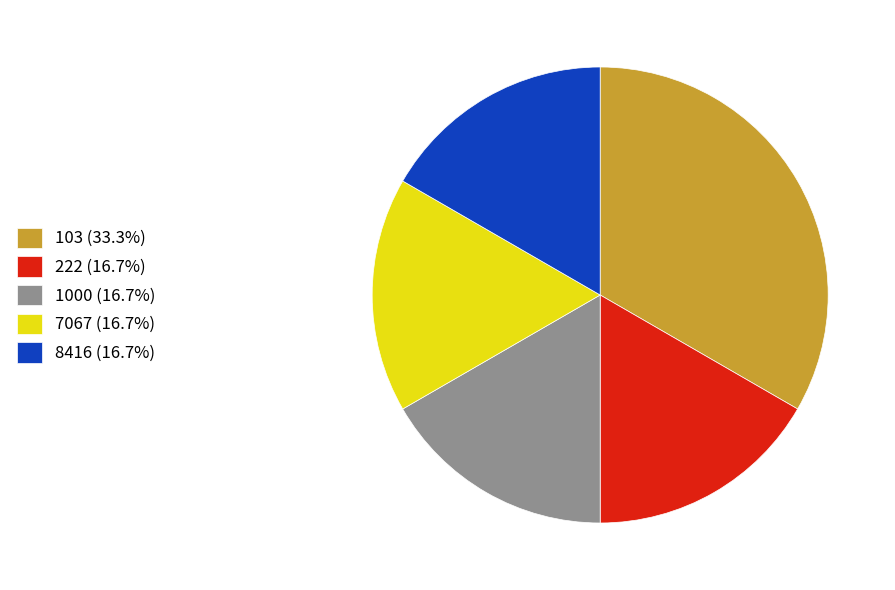

Is there a majority slice in this chart?

No